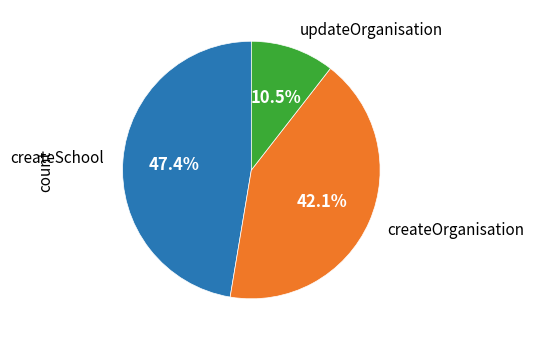

What percentage is NOT represented by createOrganisation?

57.9%